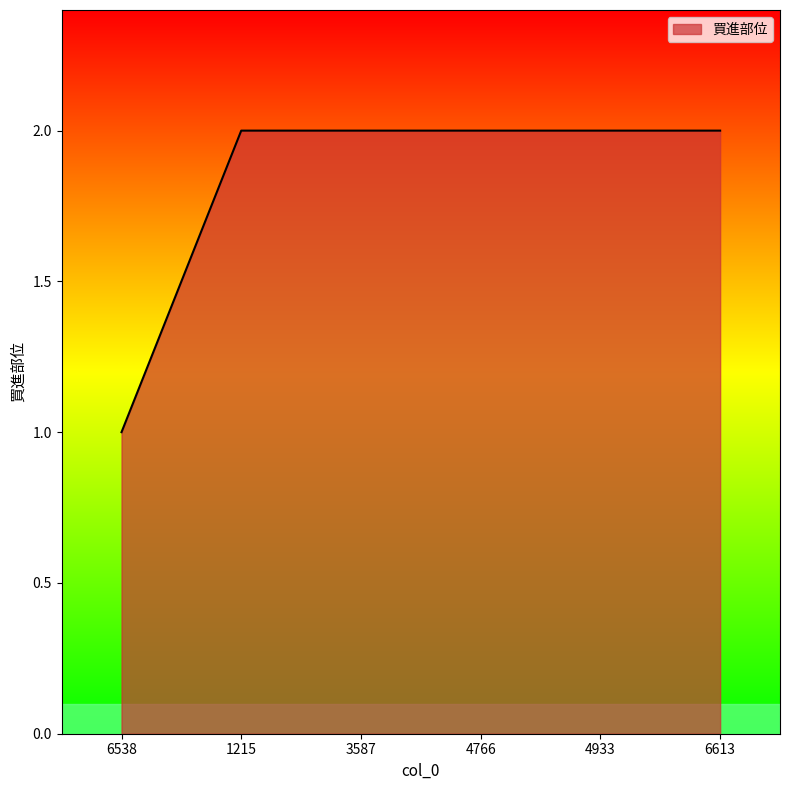

What is the difference between the maximum and minimum values?

1